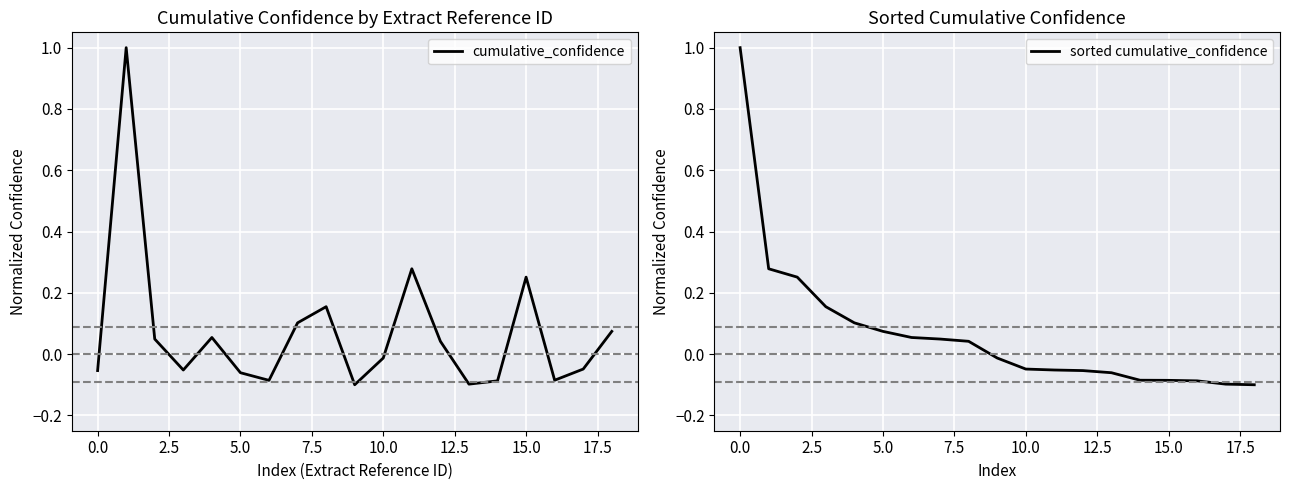

The cumulative_confidence series shows -0.0 at 17. True or false?

True